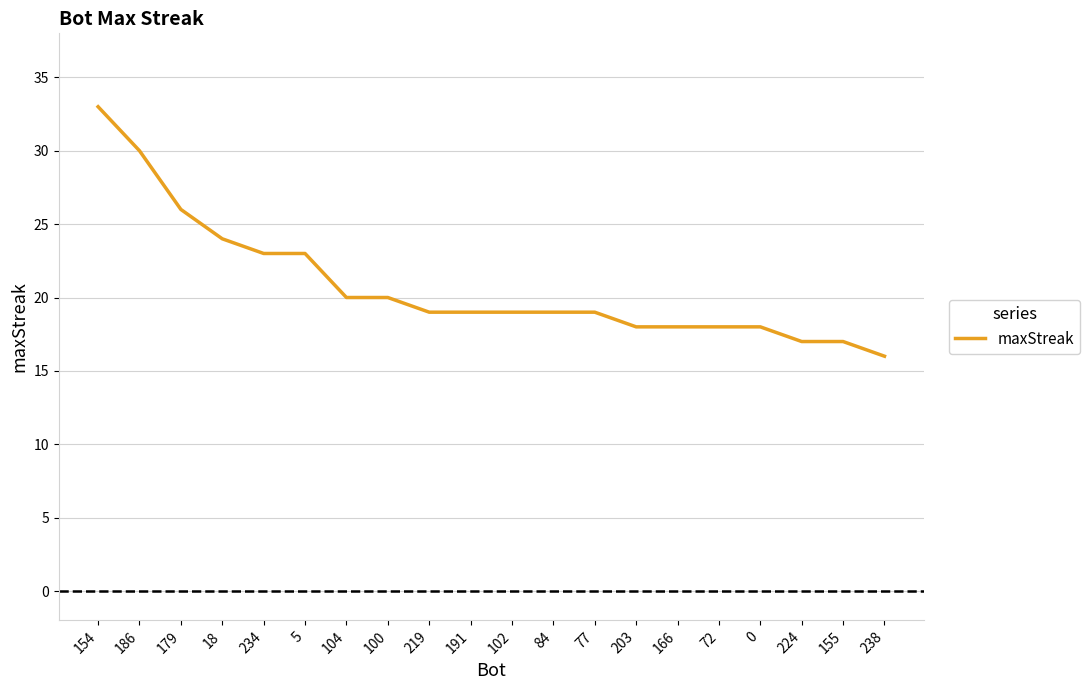

Is it true that the value at 191 is 10?

False